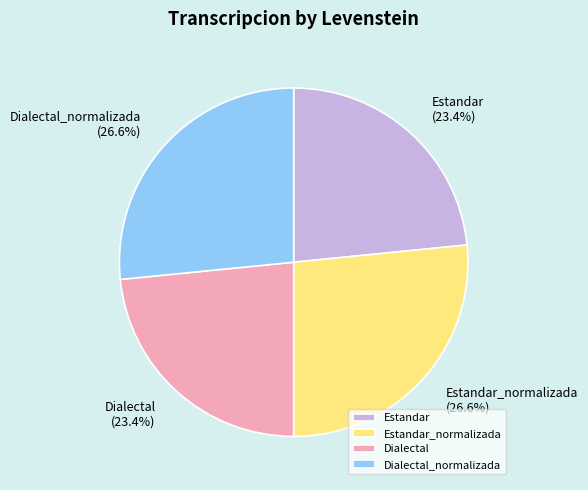

Is the sum of Dialectal_normalizada and Estandar_normalizada greater than half?

Yes